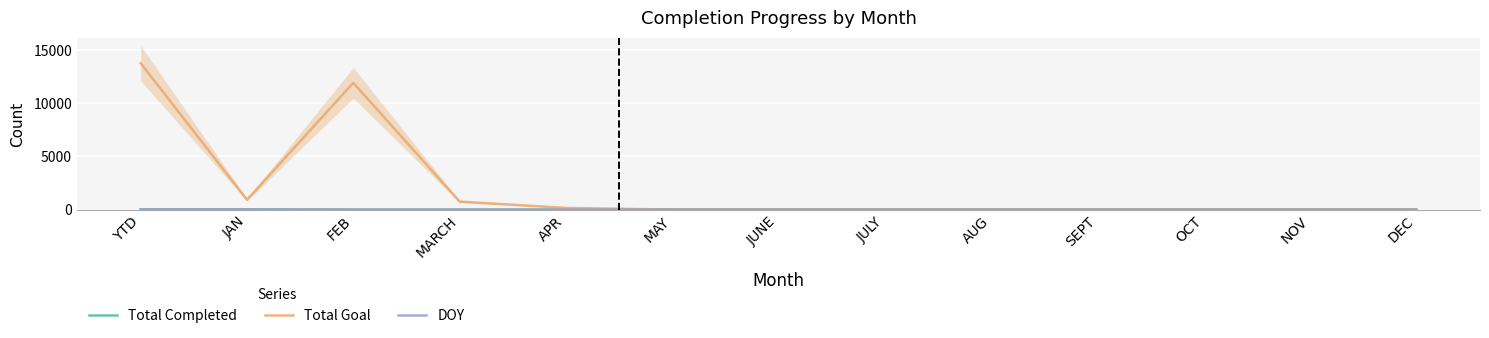

Which category has the lowest value across all series?

FEB